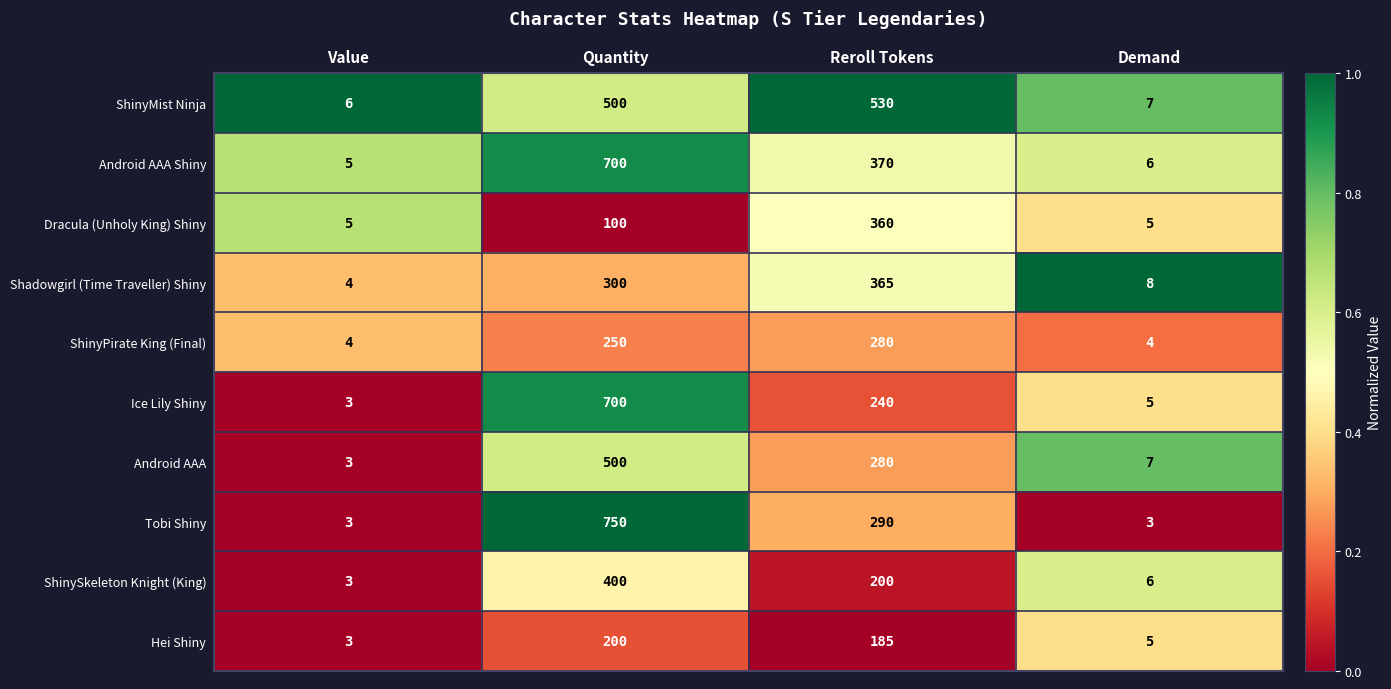

What is the difference between the maximum and minimum values in the ShinyPirate King (Final) series?

276